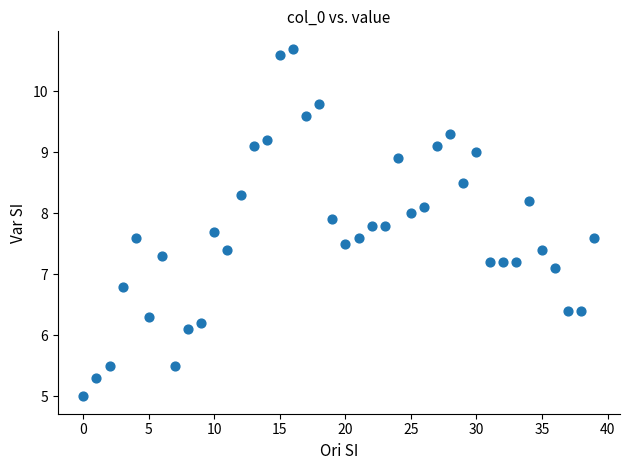

What Y value in the scatter plot is closest to 7?

7.1